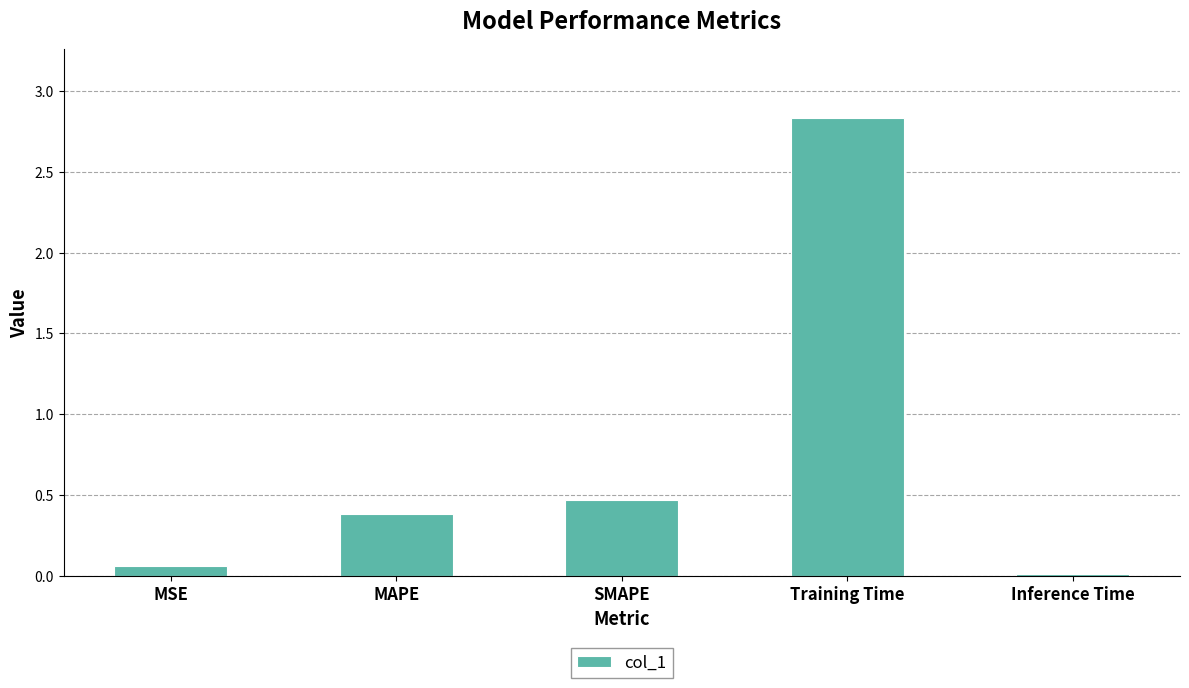

The value at SMAPE is 0.7. True or false?

False